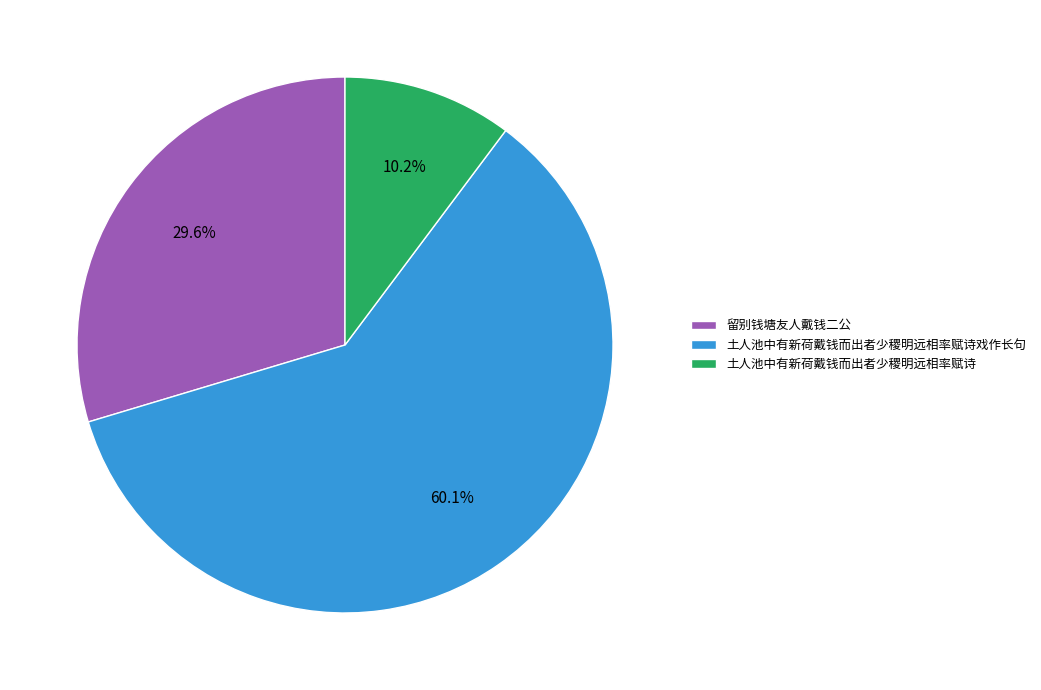

How many segments does this pie chart have?

3